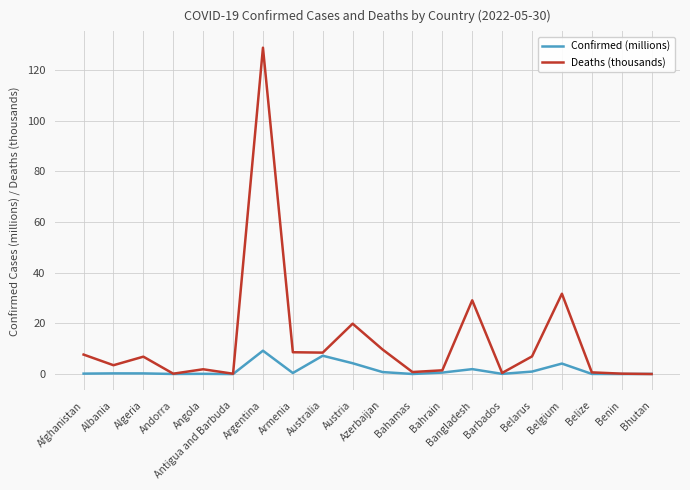

How many lines are shown in the chart?

2